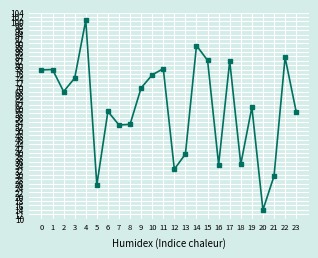

What is the smallest value displayed?

14.0